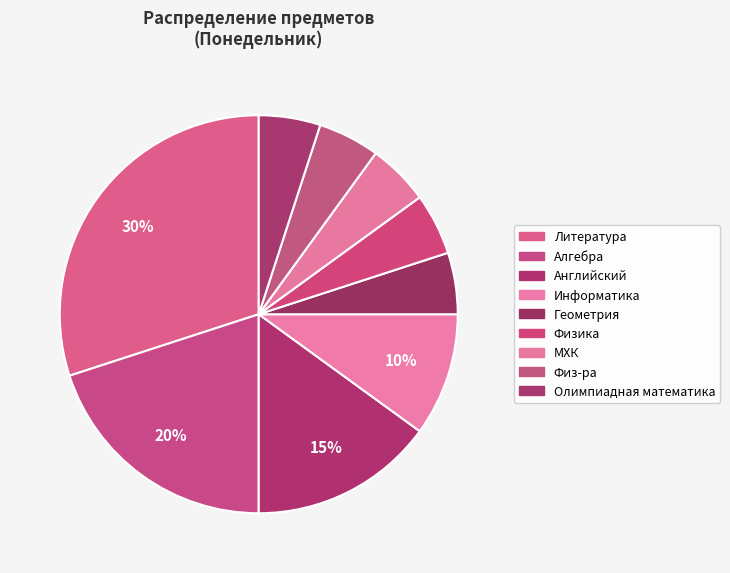

To the nearest percent, what is the difference between the largest and smallest slice percentages?

25%